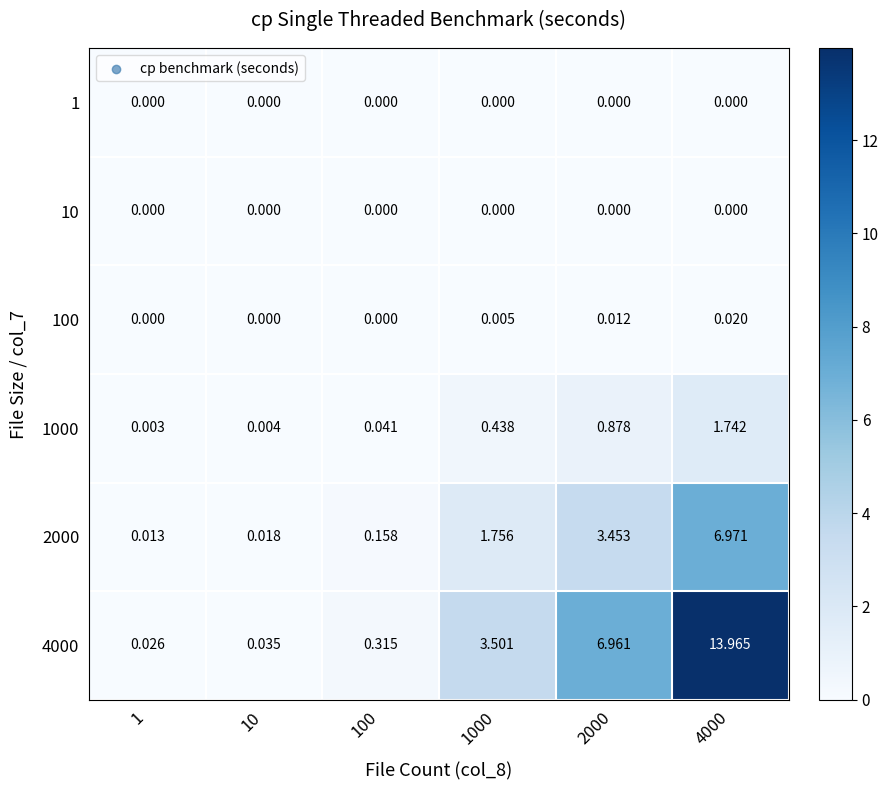

Is the value of 10 at 4000 greater than the value of 4000 at 10?

No